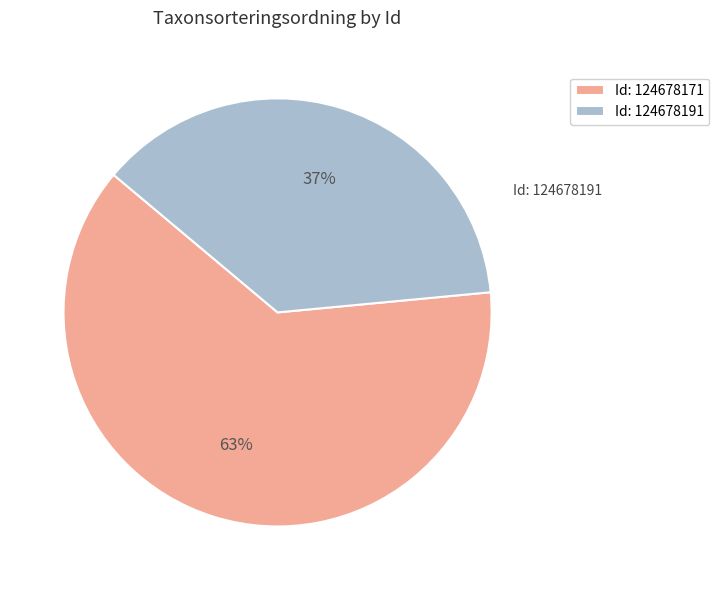

Does any single category account for the majority?

Yes